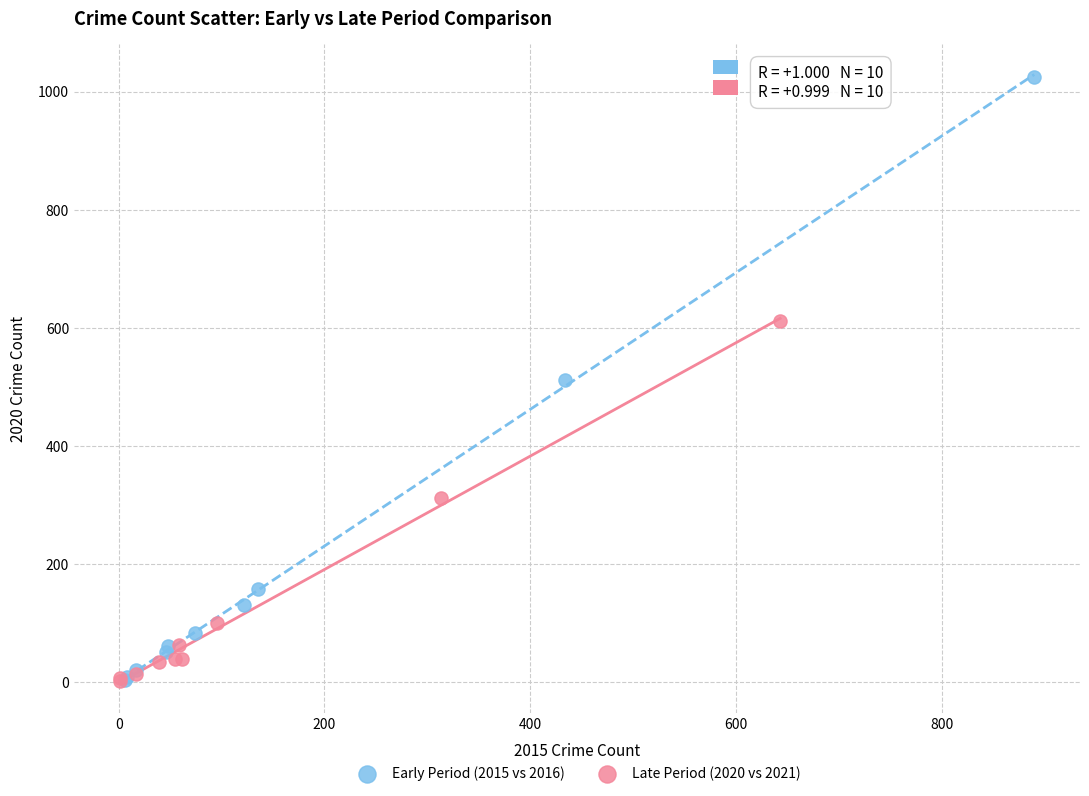

What are all the series names shown in the legend?

Early Period (2015 vs 2016), Late Period (2020 vs 2021)